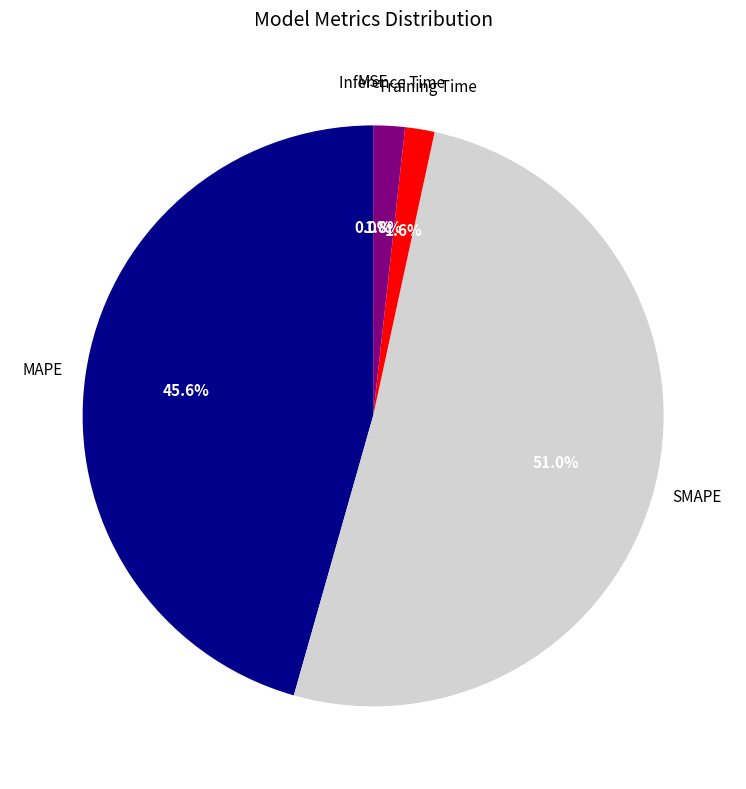

True or false: MAPE accounts for 46% of the total.

True